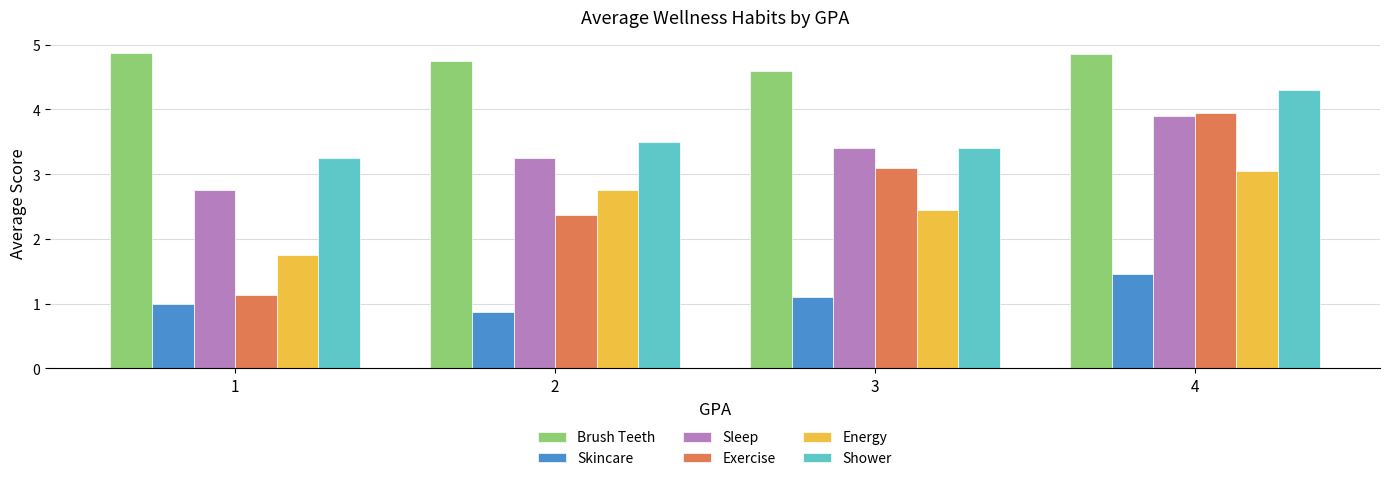

Are the bars horizontal?

No